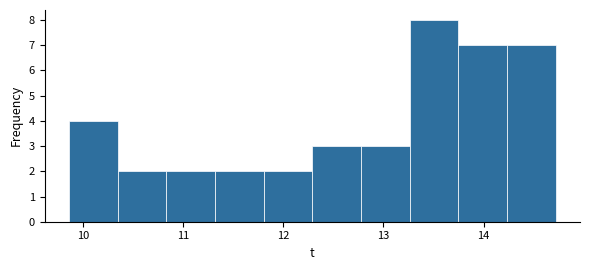

How tall is the bar that spans 11.3 to 11.8 on the x-axis? Neither the bar edges nor the heights are printed on the chart, so give them approximately, as read against the axes.

2